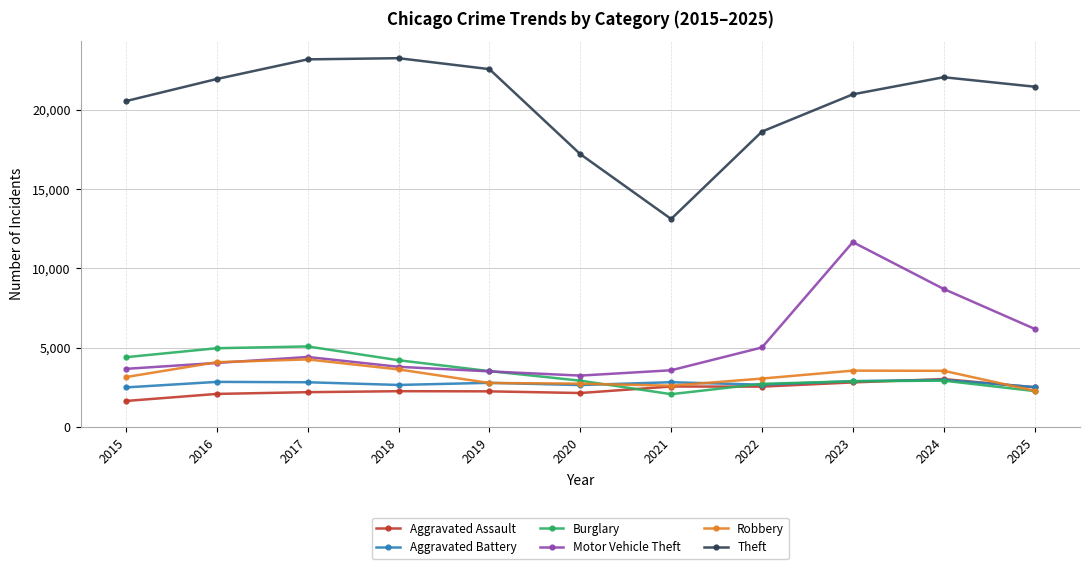

What is the spread (max minus min) of values at 2022?

16097